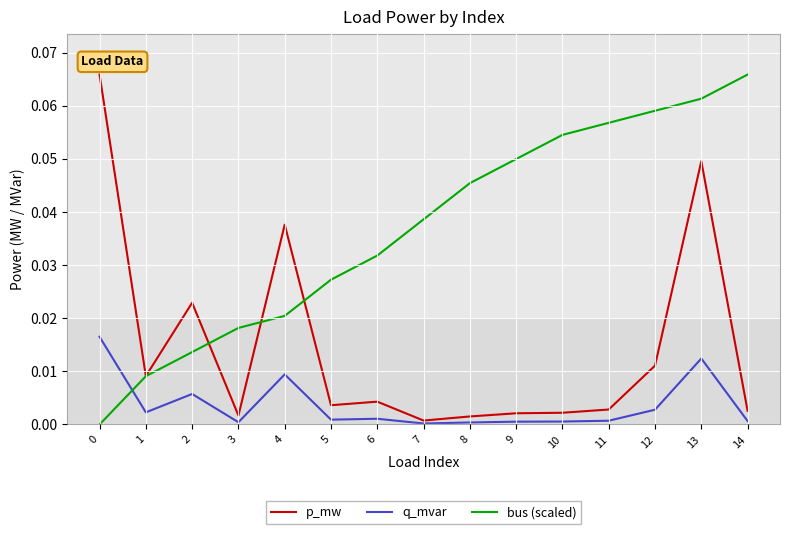

At how many categories does at least one series exceed 0?

15